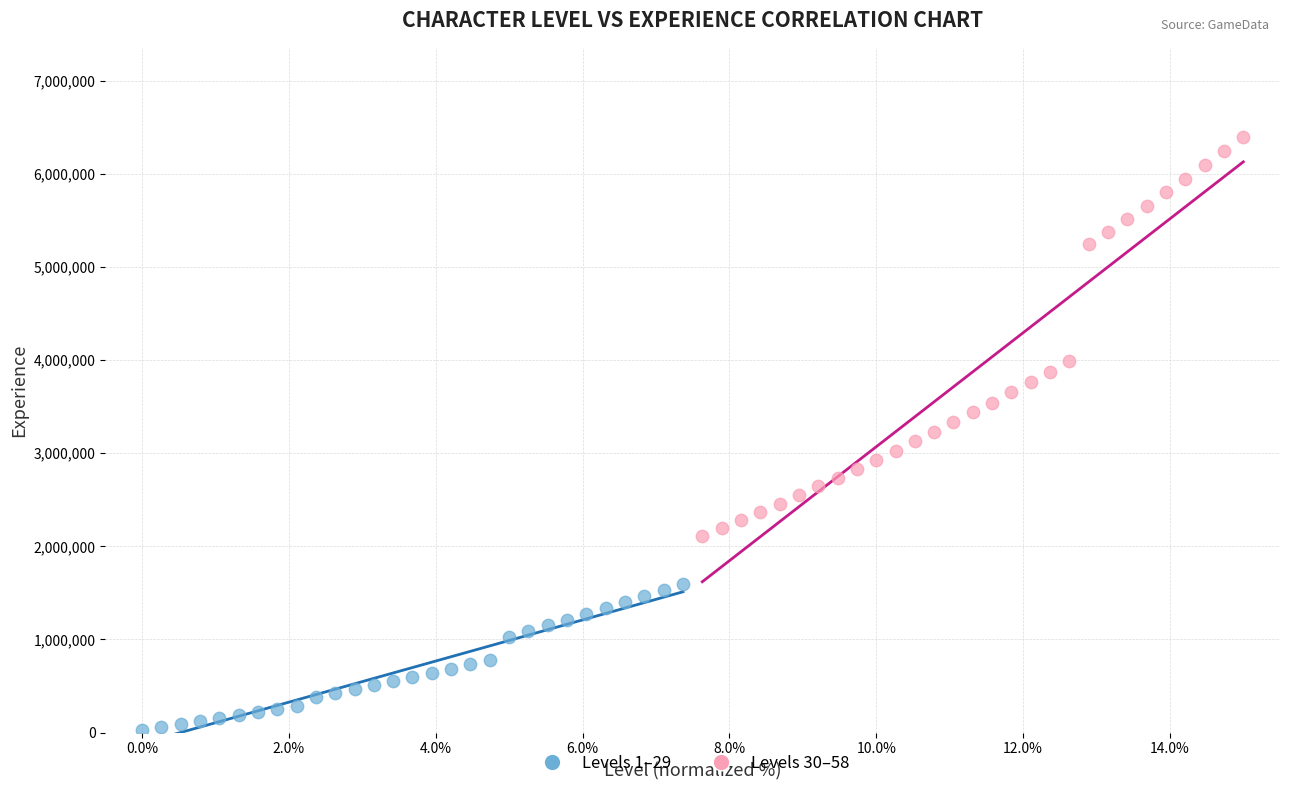

Which series has the largest Y range (max minus min)?

Levels 30–58